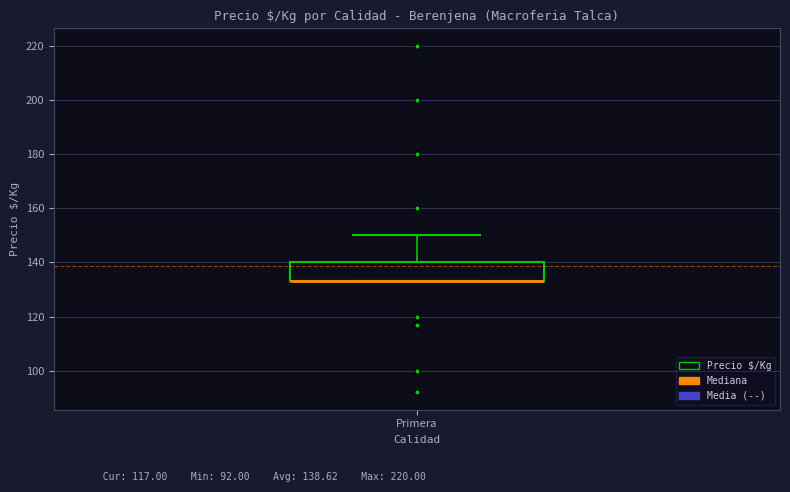

Where is the lower edge of the box for Primera on the y-axis? The values are not printed on the chart, so give them approximately, as read against the axis.

134